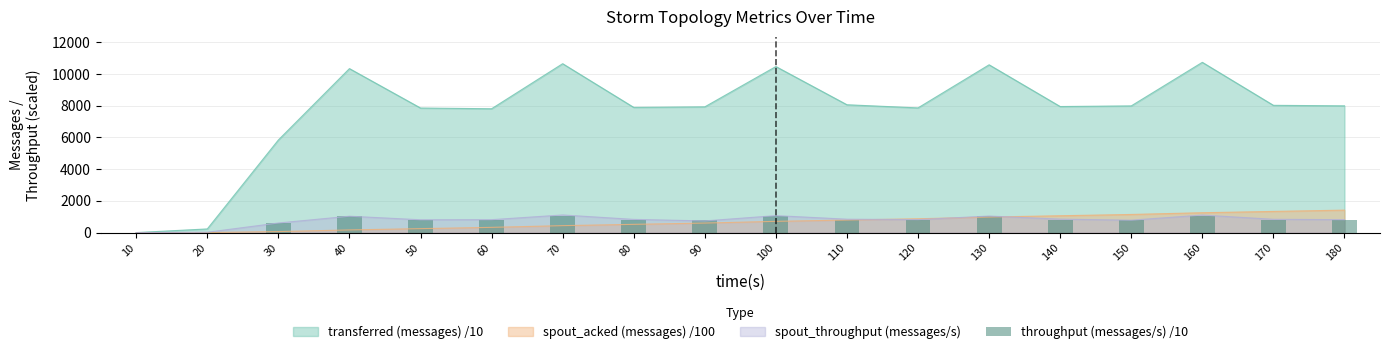

Which label corresponds to the largest value in the chart?

160